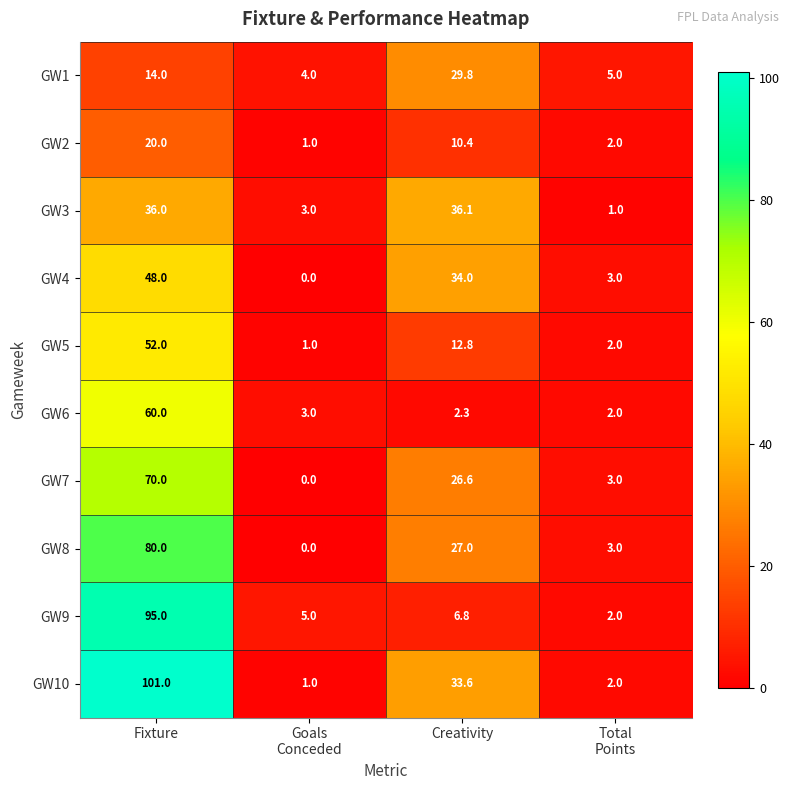

The GW10 series shows 101.0 at Fixture. True or false?

True